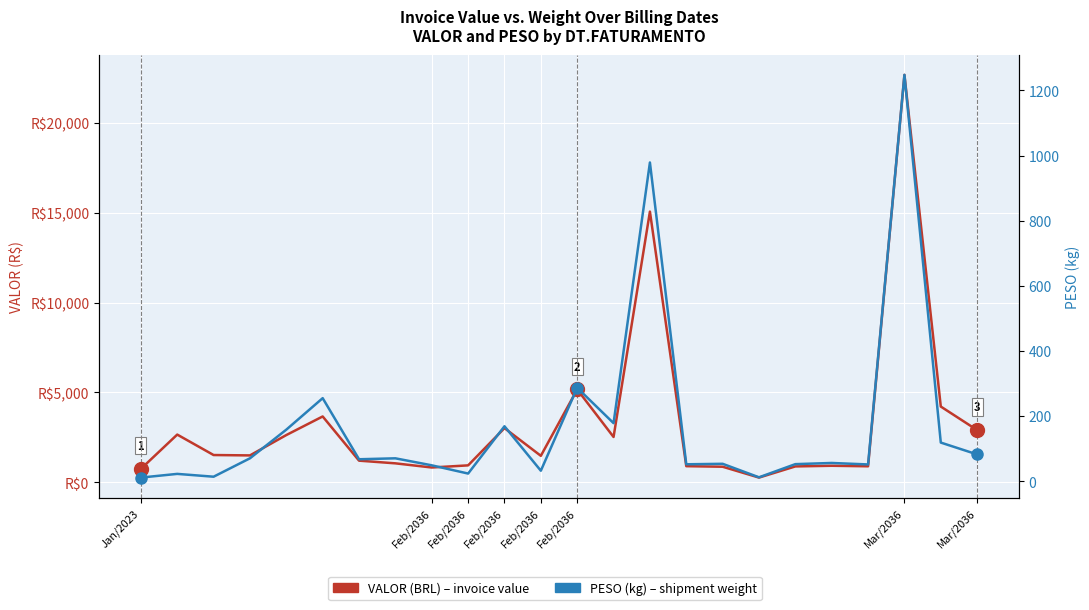

Where is the first local maximum for PESO (kg)?

Feb/2036